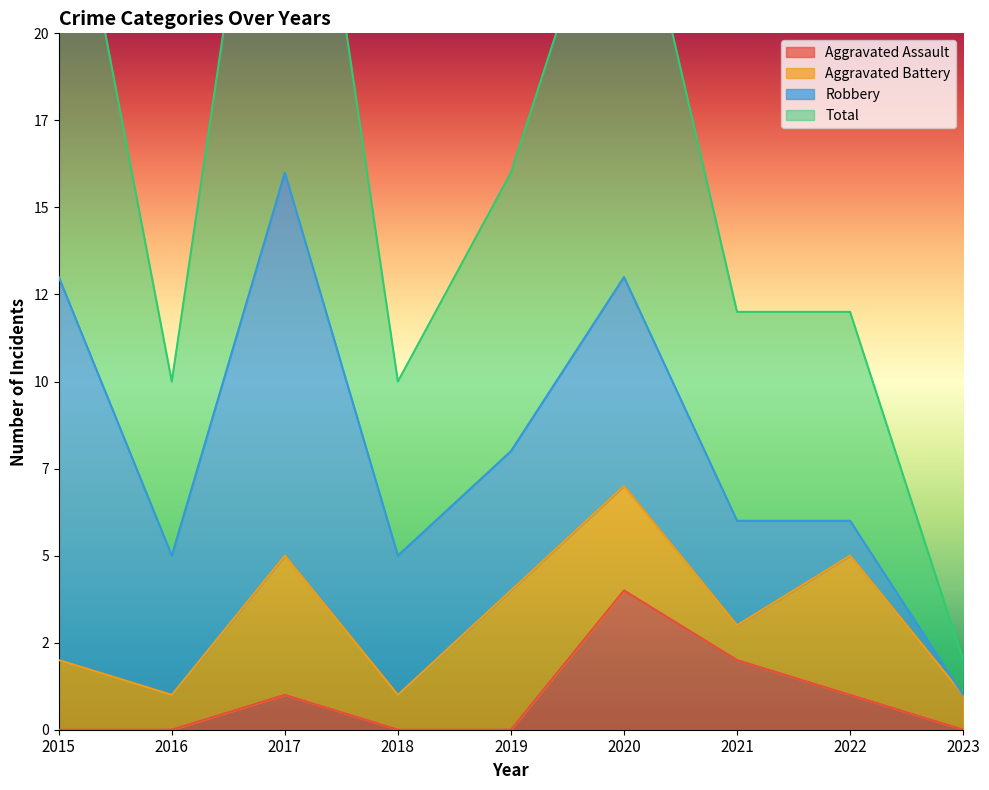

Where does the Total series first go above 12?

2015